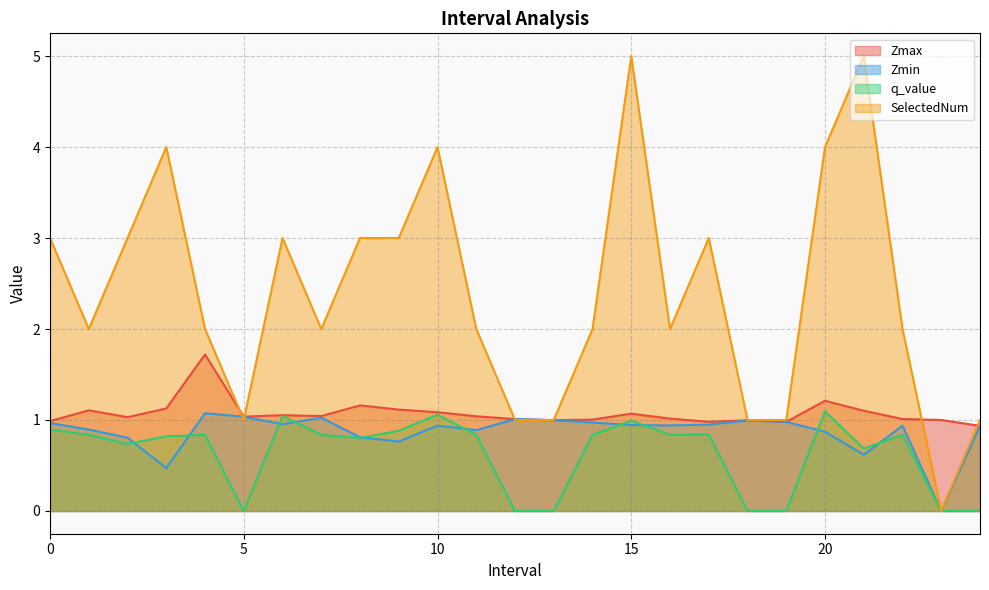

True or false: SelectedNum has a value of 1.6 at 24.0.

False